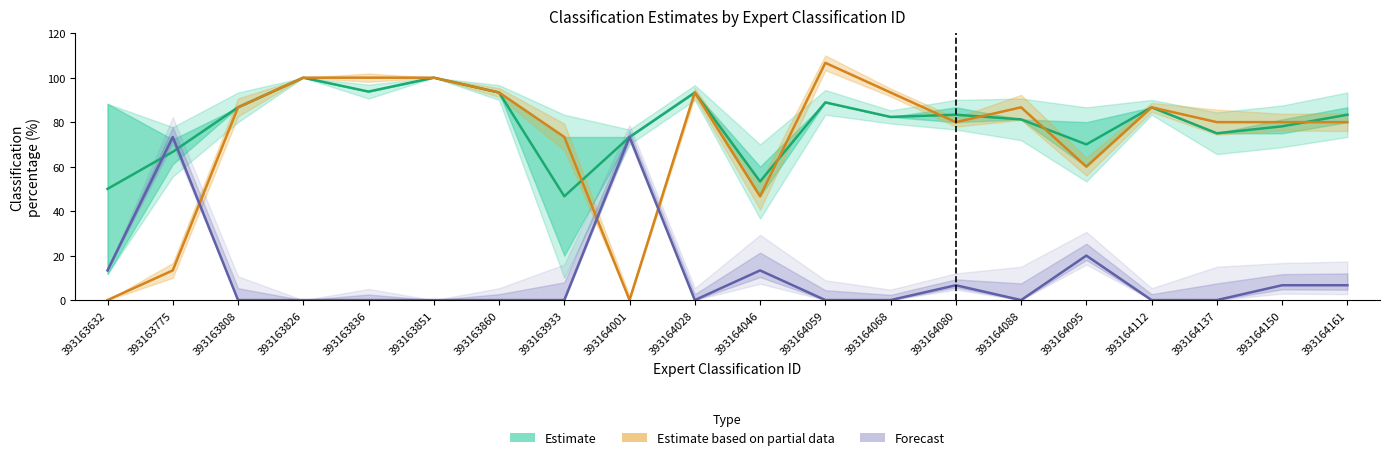

Between 393163860 and 393163933, which series saw the biggest shift?

Estimate